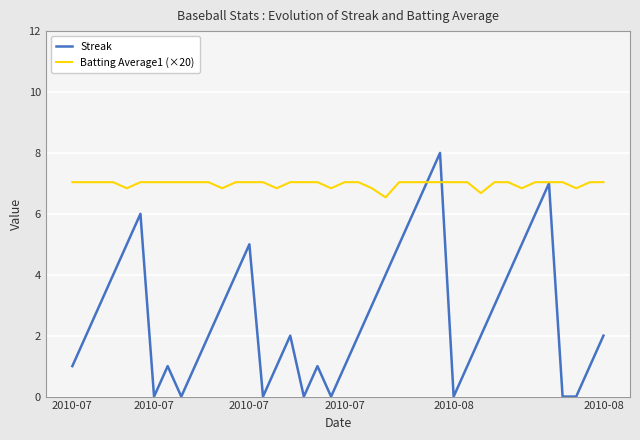

True or false: Streak has more than 1 interior local peaks.

True